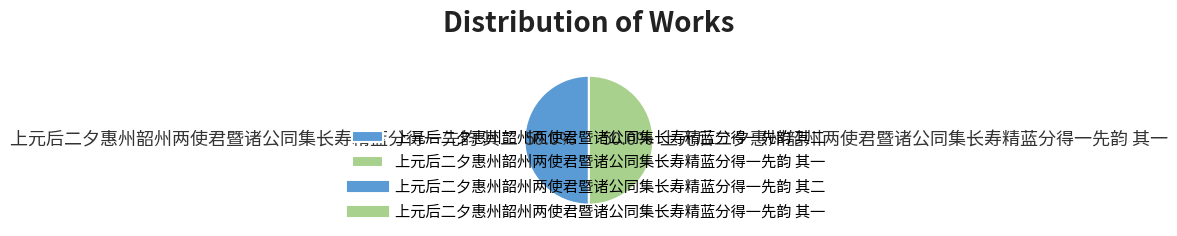

True or false: 上元后二夕惠州韶州两使君暨诸公同集长寿精蓝分得一先韵 其二 accounts for 50% of the total.

True